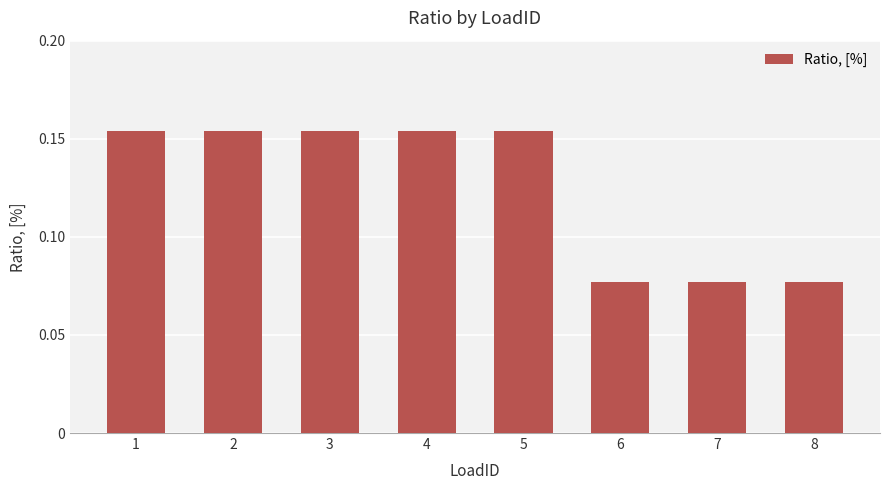

Count the values in the range 0 to 1.

8